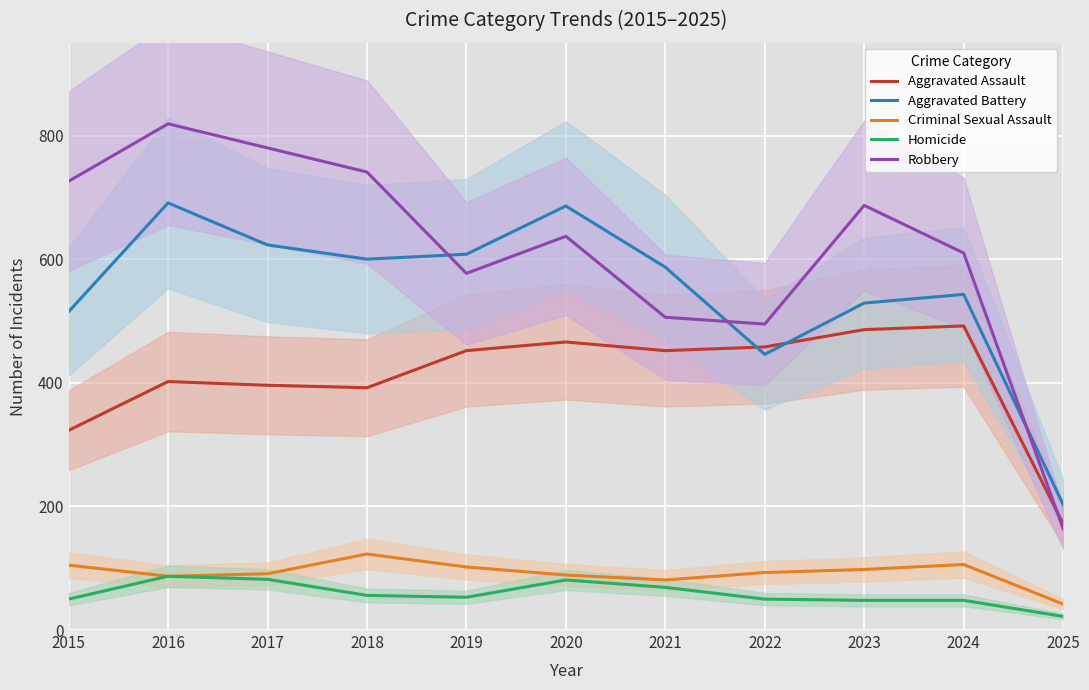

What is the average value of the Aggravated Assault series?

408